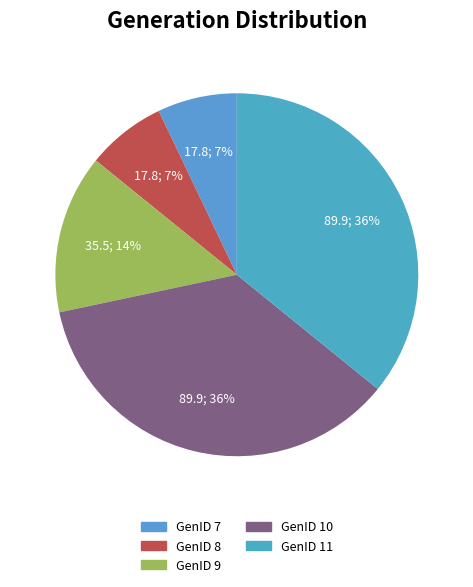

Does any single category account for the majority?

No